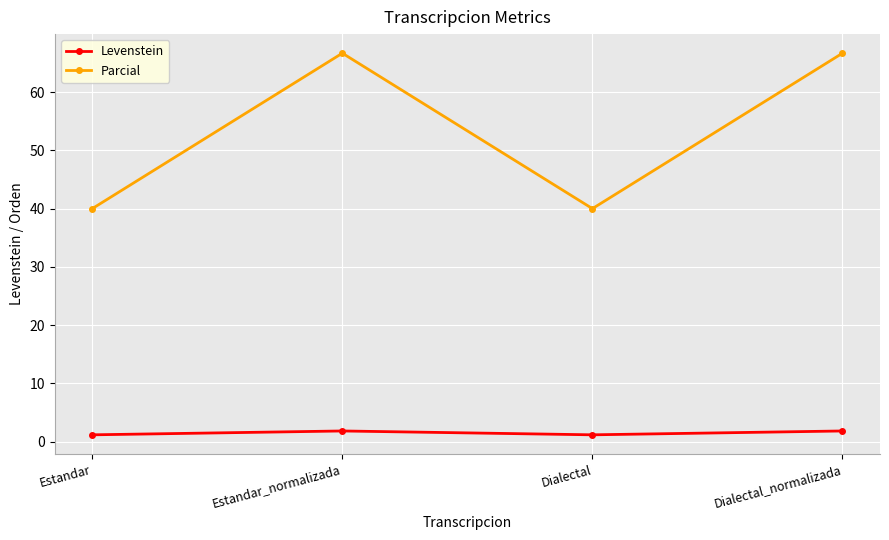

Is the value of Parcial at Dialectal greater than the value of Levenstein at Dialectal?

Yes